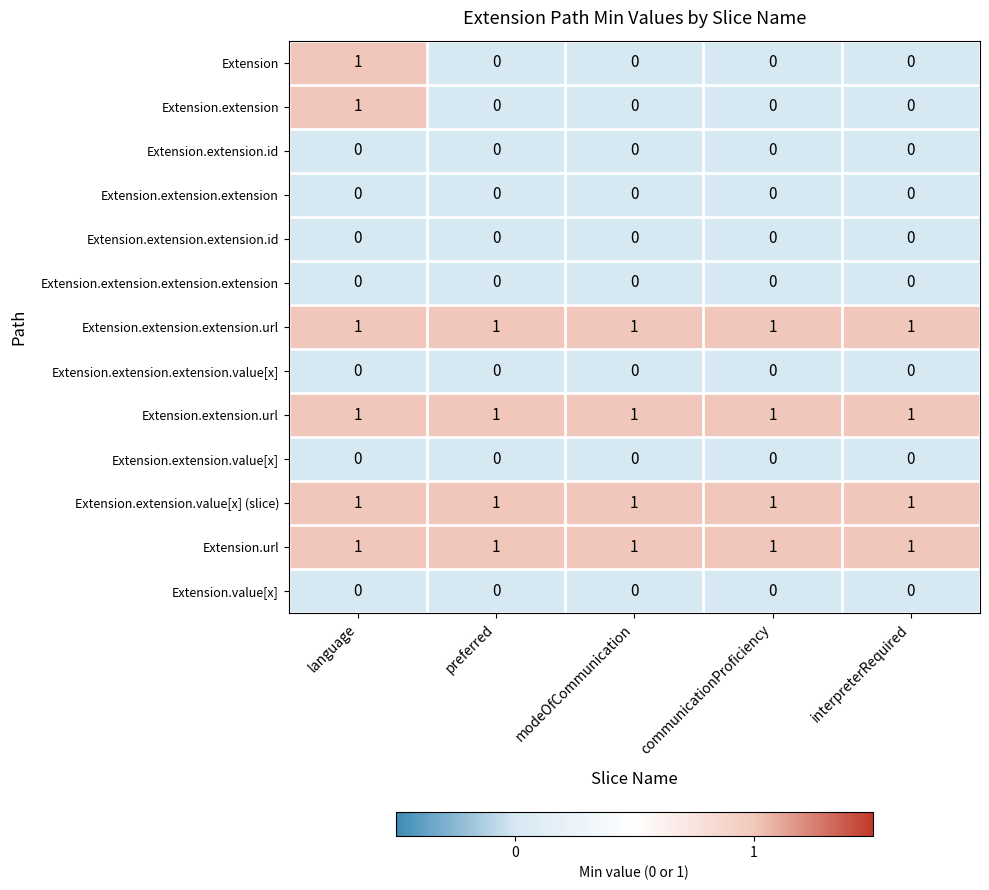

Count the number of data series in this chart.

13